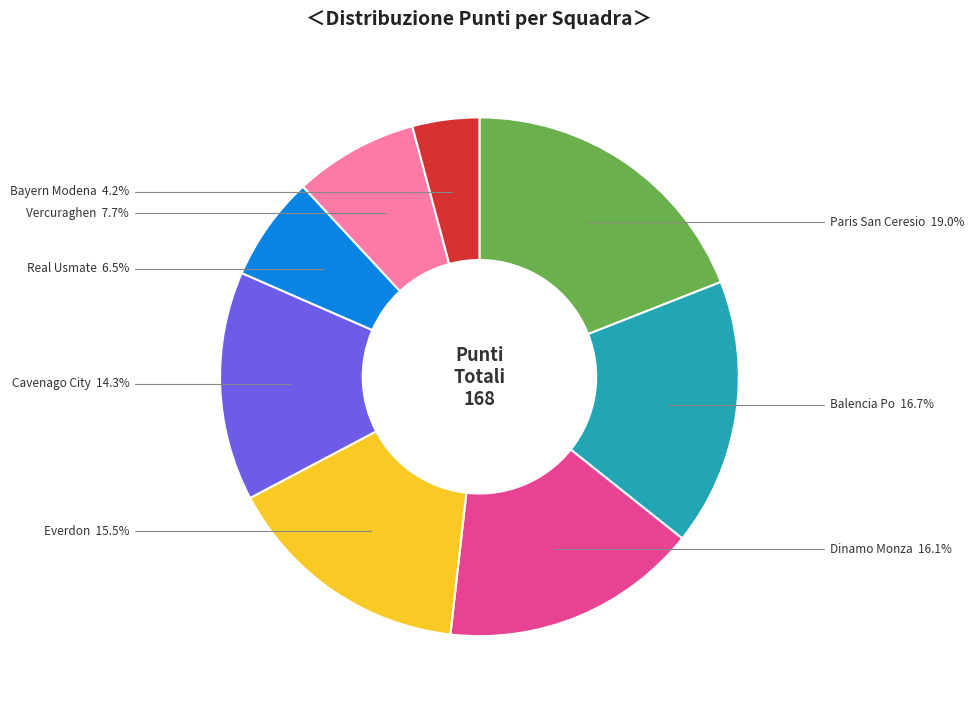

Do Real Usmate and Cavenago City together represent more than half of the pie?

No